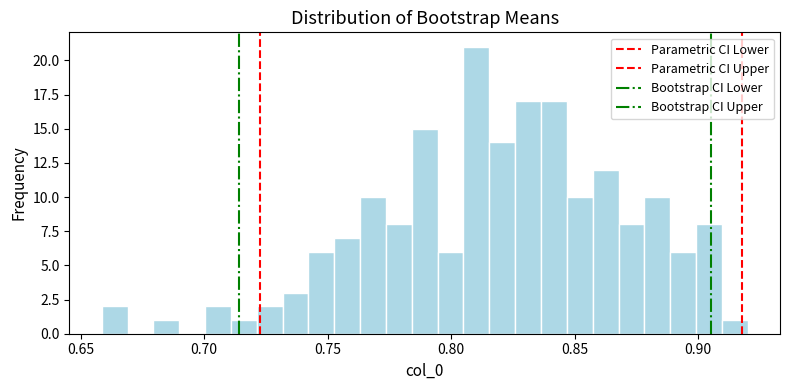

Read against the x-axis, roughly where is the centre of the tallest bar?

0.810